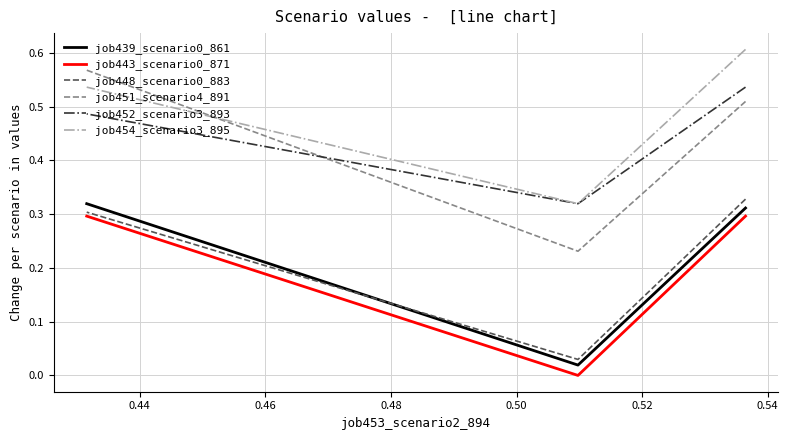

Is it true that job443_scenario0_871 equals 0.4 at 0.42?

False